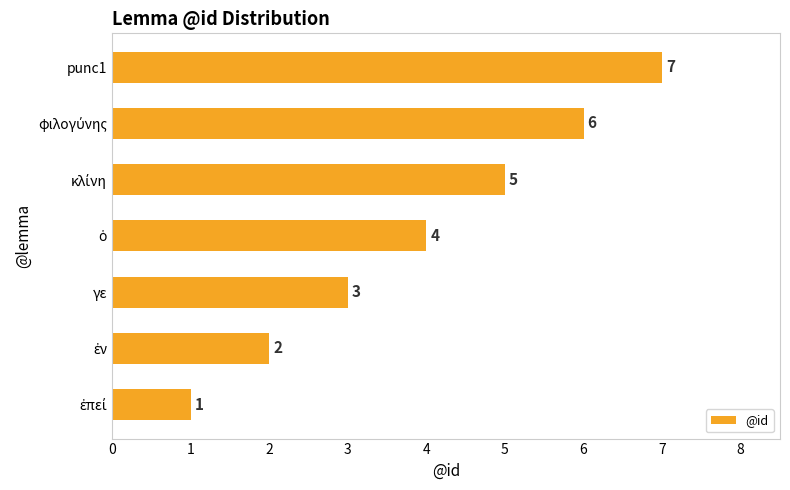

The value at γε is 1. True or false?

False